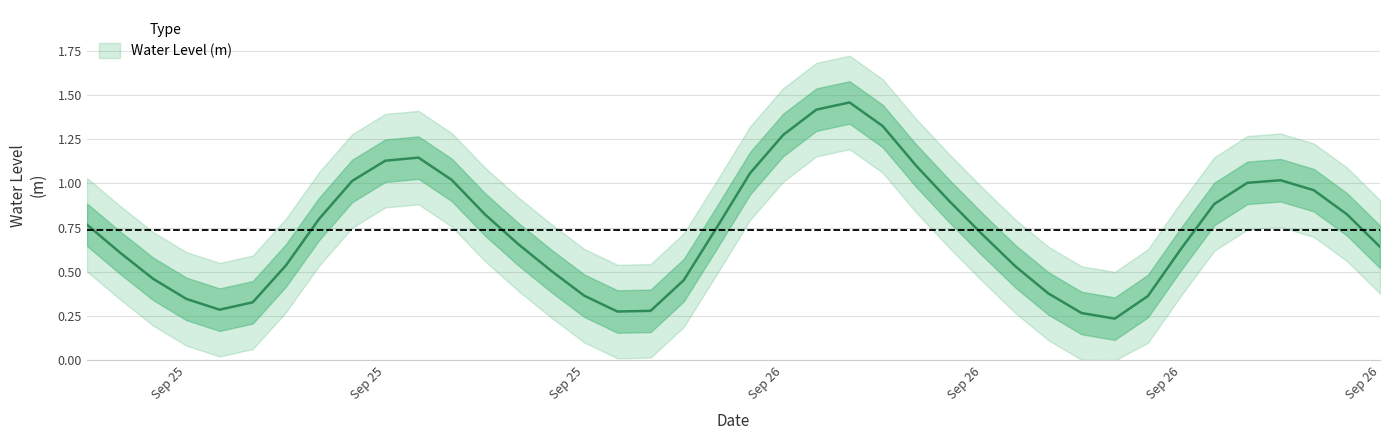

The chart shows a value of 0.5 at 2024-09-25 08:00:00. True or false?

True